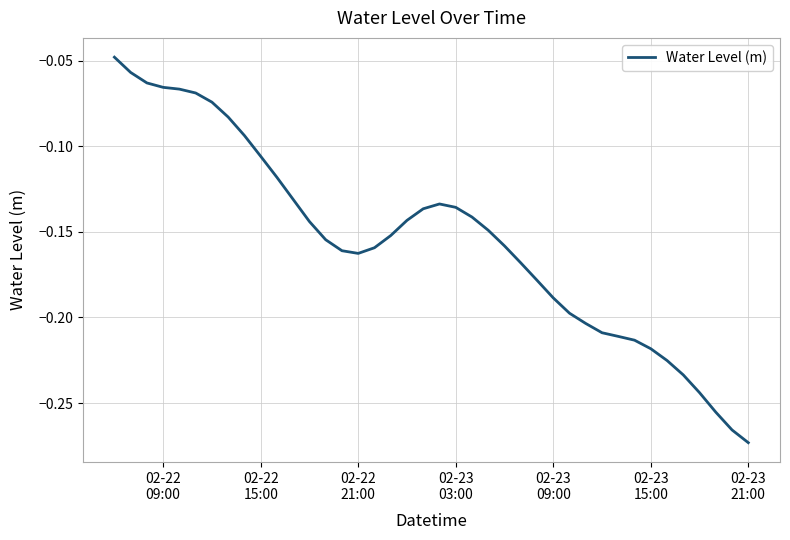

How many lines are shown in the chart?

1